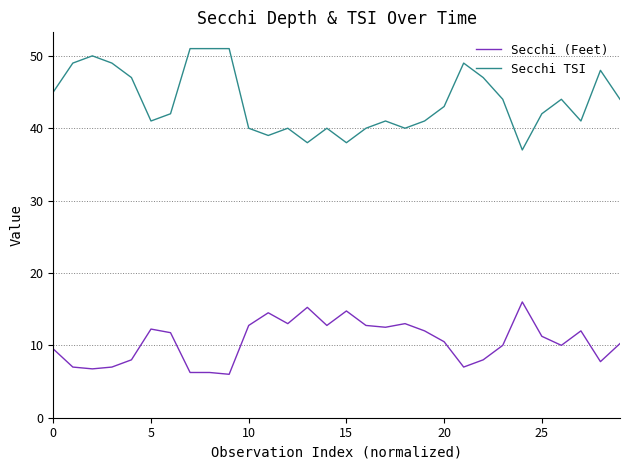

What is the difference between the maximum and minimum values in the Secchi TSI series?

14.0